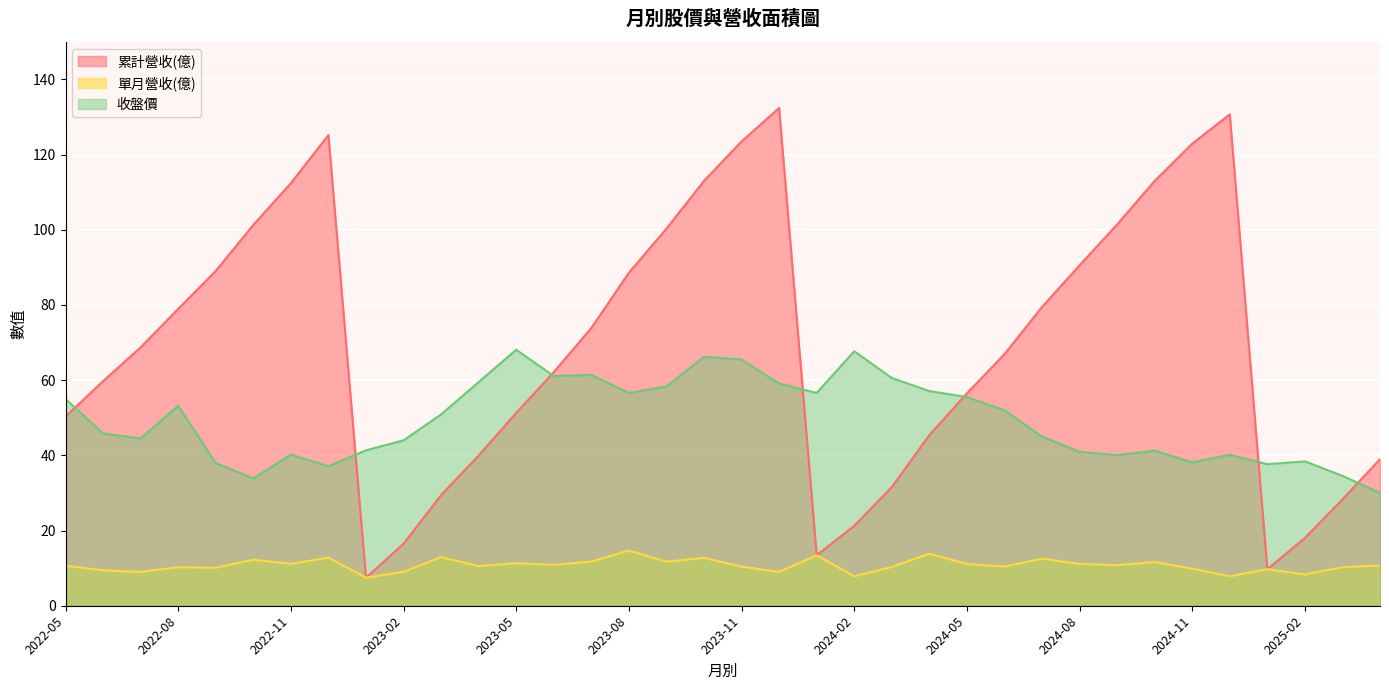

The value of 累計營收(億) at 2023-08 is 88.6. True or false?

True